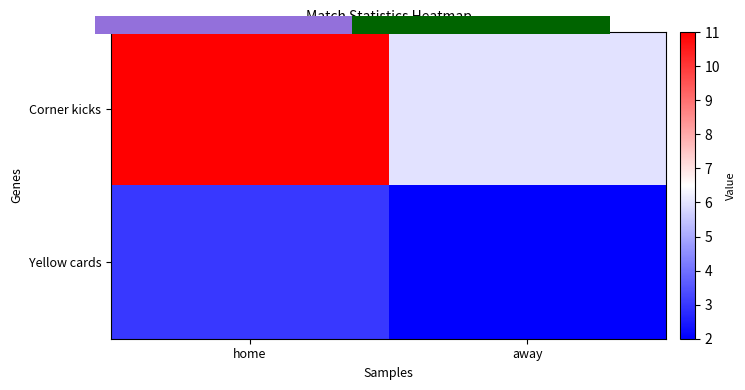

What is the approximate value of Yellow cards at away?

2